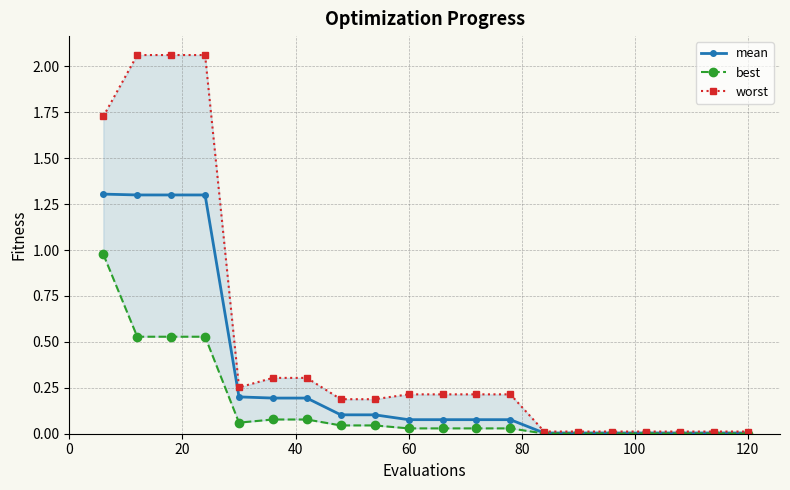

At how many categories does at least one series exceed 0?

20